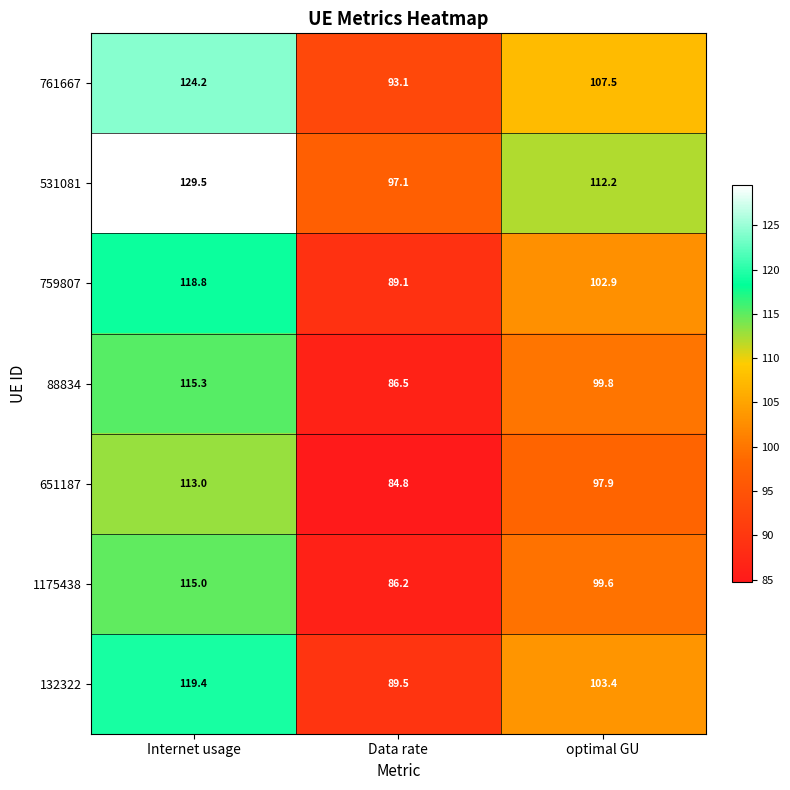

Which series has the widest spread of values?

531081